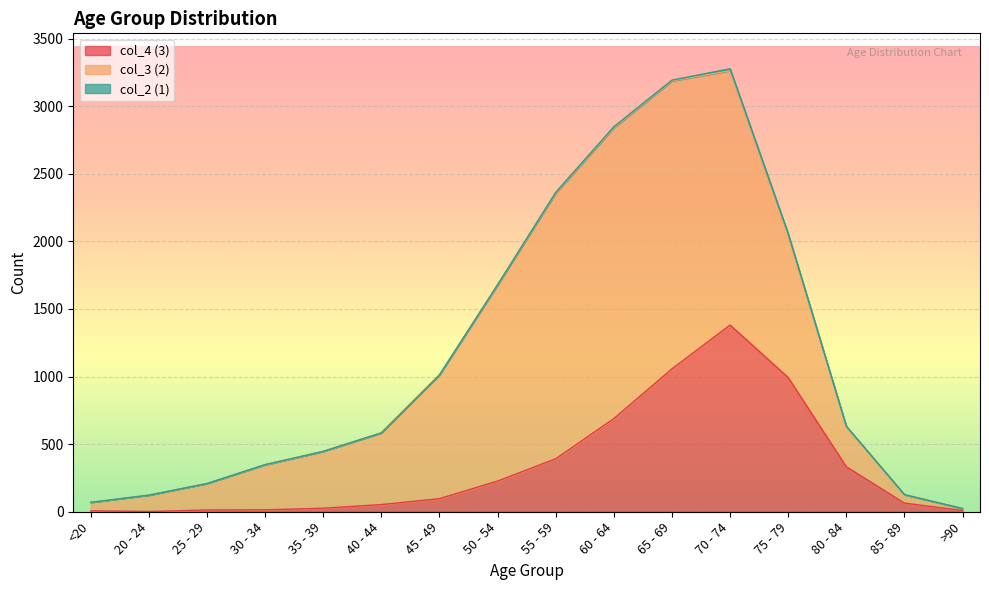

At which category is the sum across all series the highest?

70 - 74